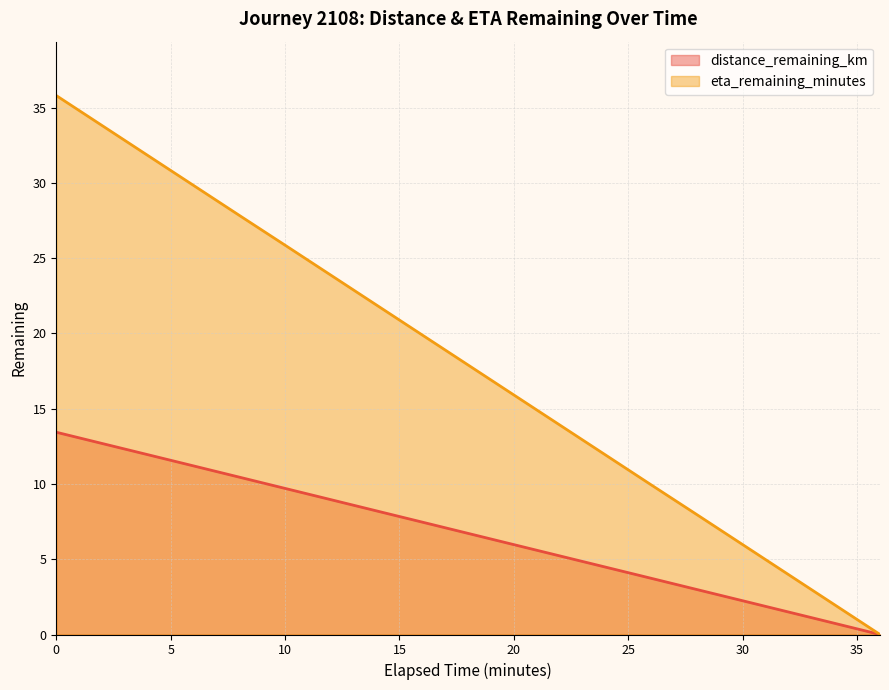

True or false: distance_remaining_km has more than 0 points higher than both neighbors.

False